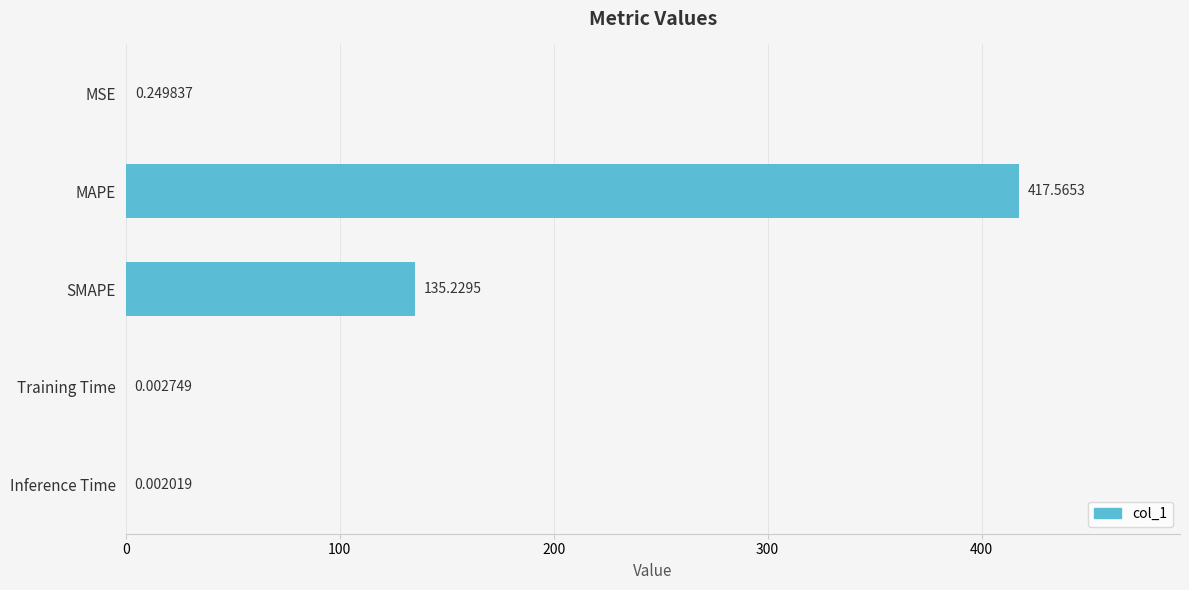

At which label is the value closest to 208?

SMAPE